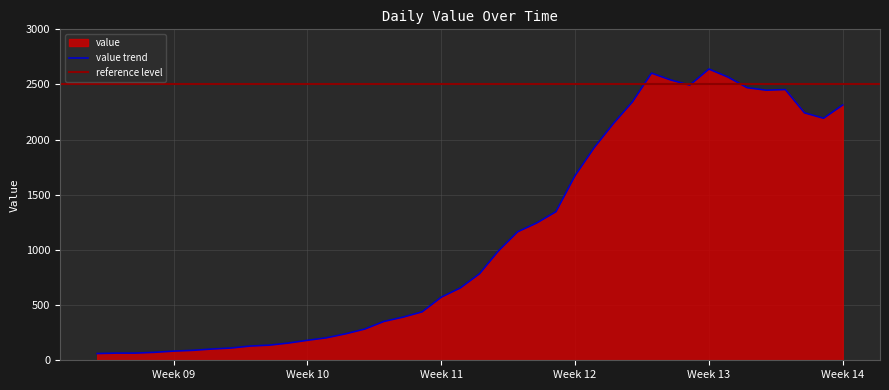

Reading left to right, extract all data points from this chart.

61	65	65	72	83	90	102	111	129	137	156	181	204	240	283	352	391	439	572	656	784	993	1165	1245	1347	1674	1927	2145	2342	2603	2541	2494	2640	2567	2471	2448	2454	2243	2194	2314